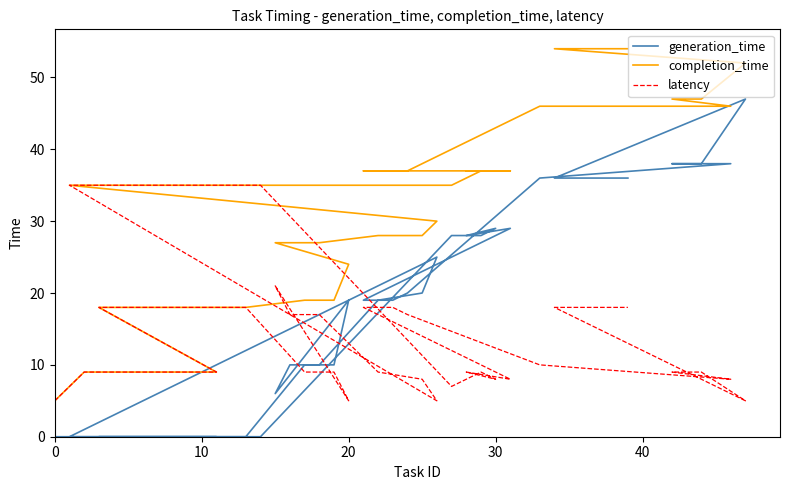

The completion_time series shows 27 at 39. True or false?

False